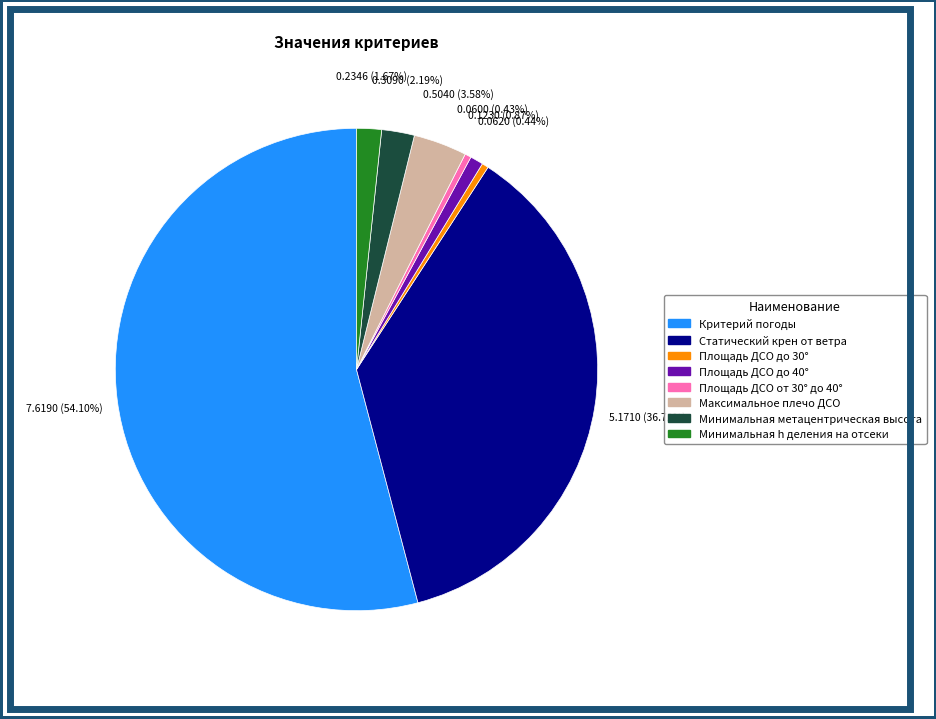

What is the majority slice?

Критерий погоды